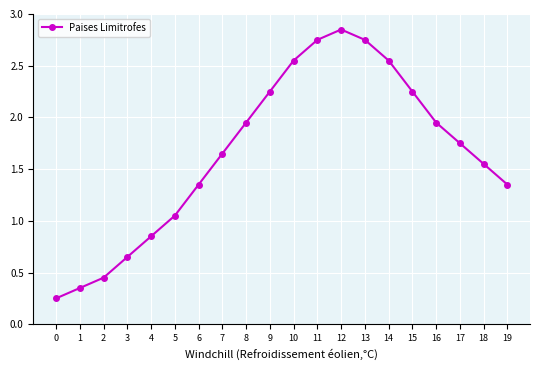

Where is the data nearest to the value 1?

5